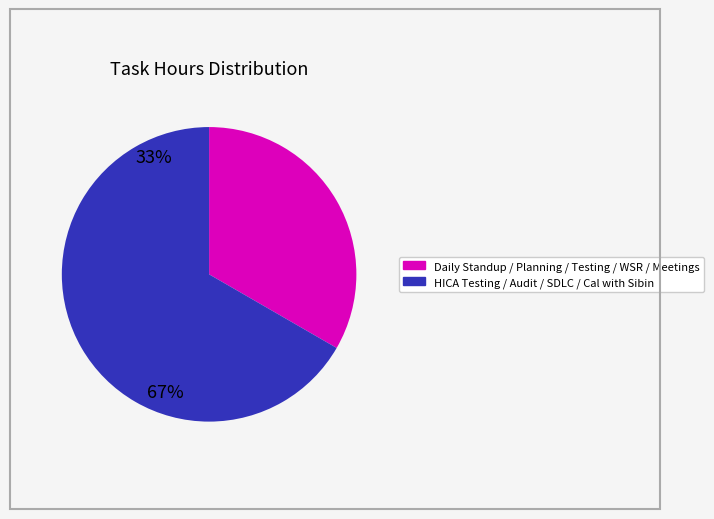

Does any single category account for the majority?

Yes